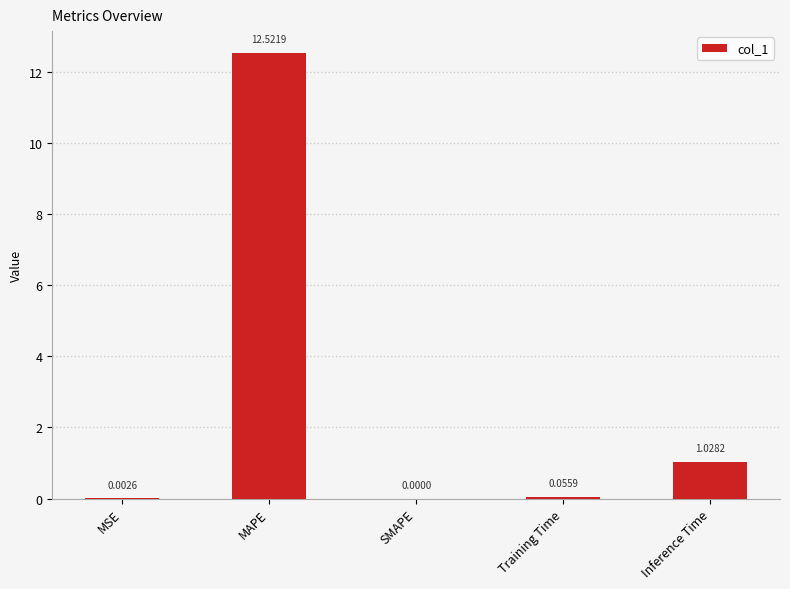

What is the sum of the values at Training Time and Inference Time?

1.1